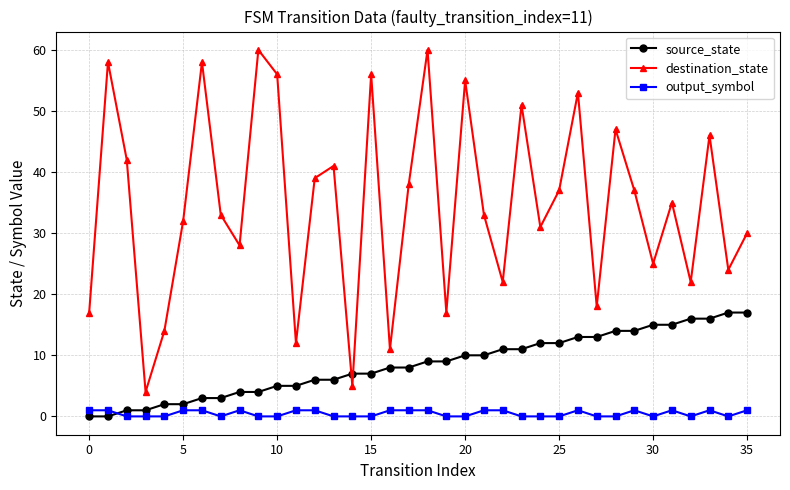

True or false: destination_state and output_symbol cross at least once.

False